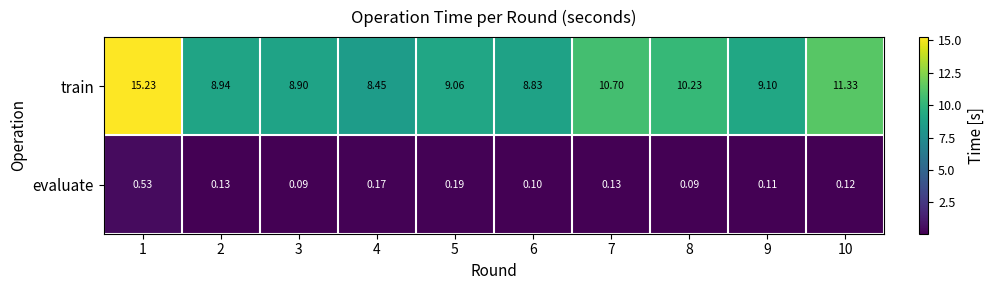

At which category is the sum across all series the highest?

1